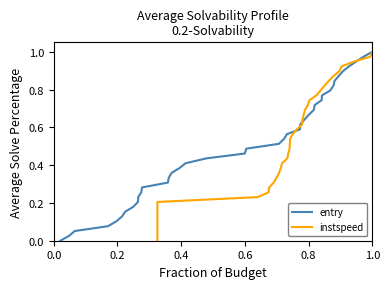

What is the highest value of the instspeed series?

1.0